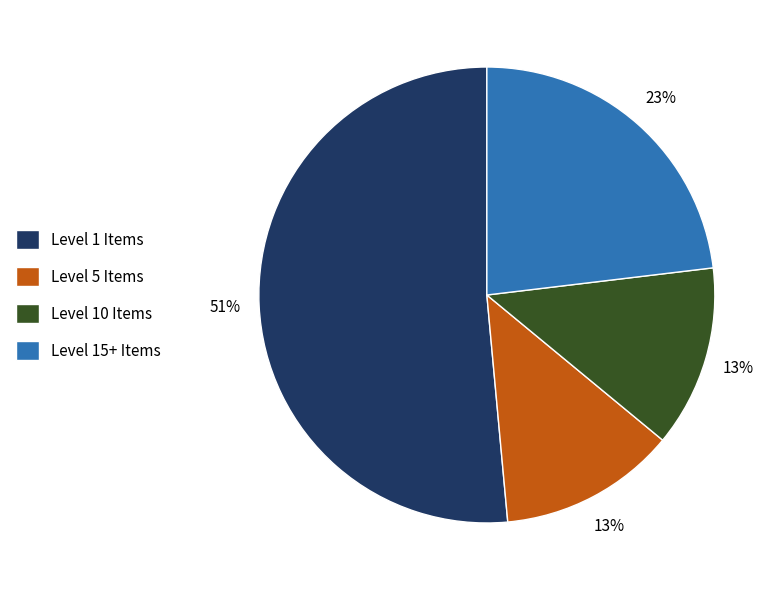

True or false: Level 5 Items accounts for 13% of the total.

True